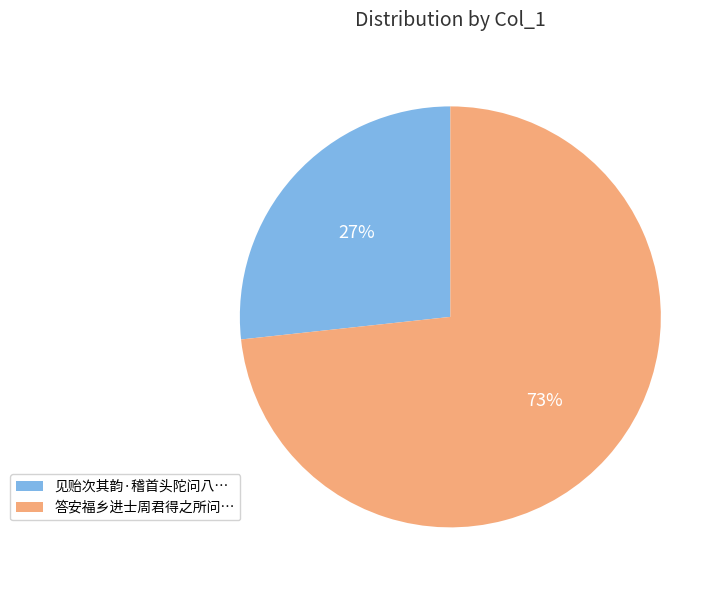

What is the ratio of the value at 答安福乡进士周君得之所问… to the value at 见贻次其韵·稽首头陀问八…?

2.7